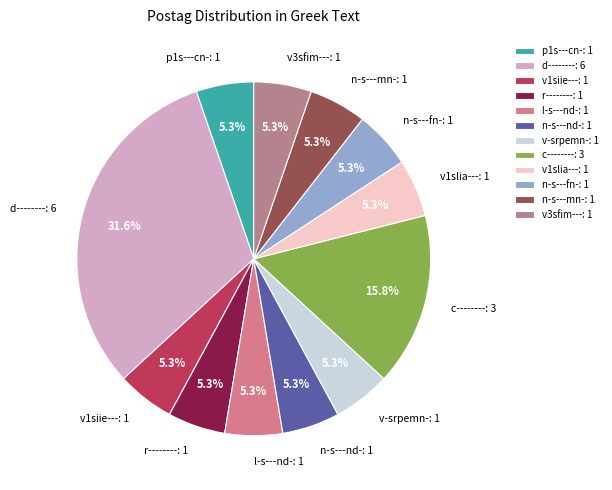

Which category has the biggest portion of the pie?

d--------: 6